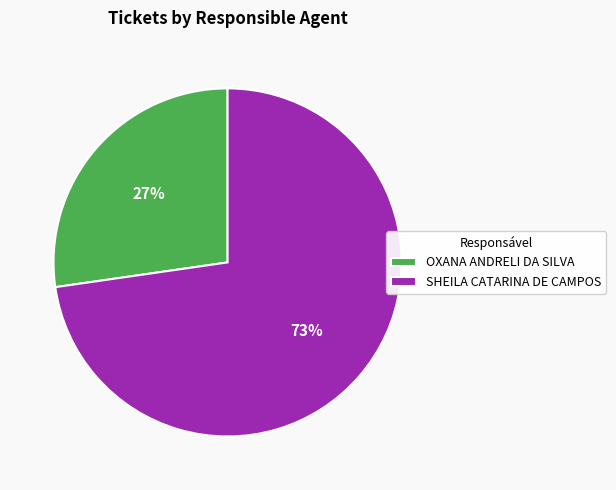

Count the number of slices in the pie.

2